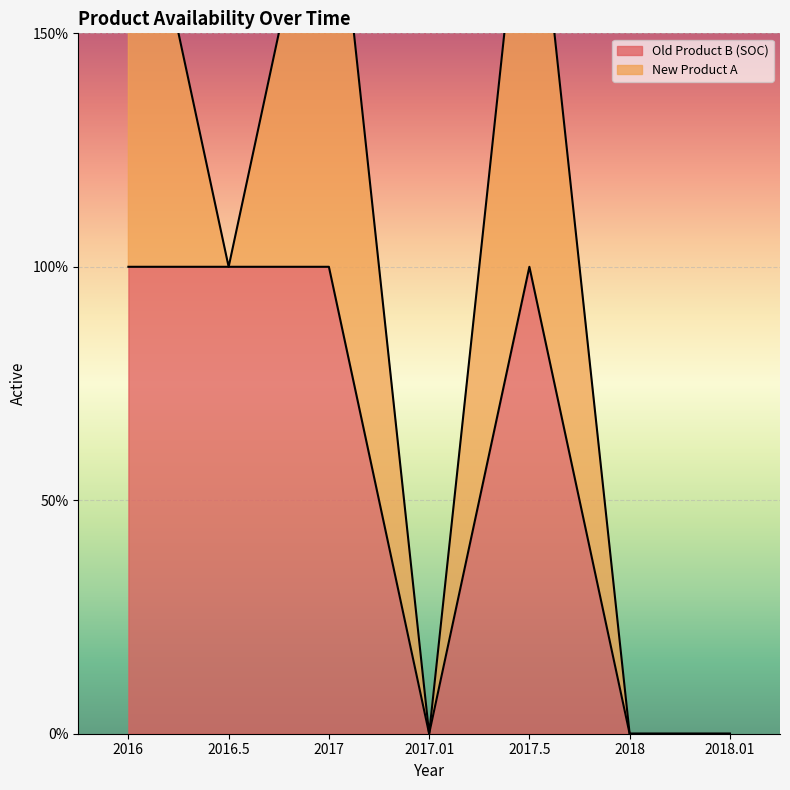

Where is the data nearest to the value 0?

2017.01